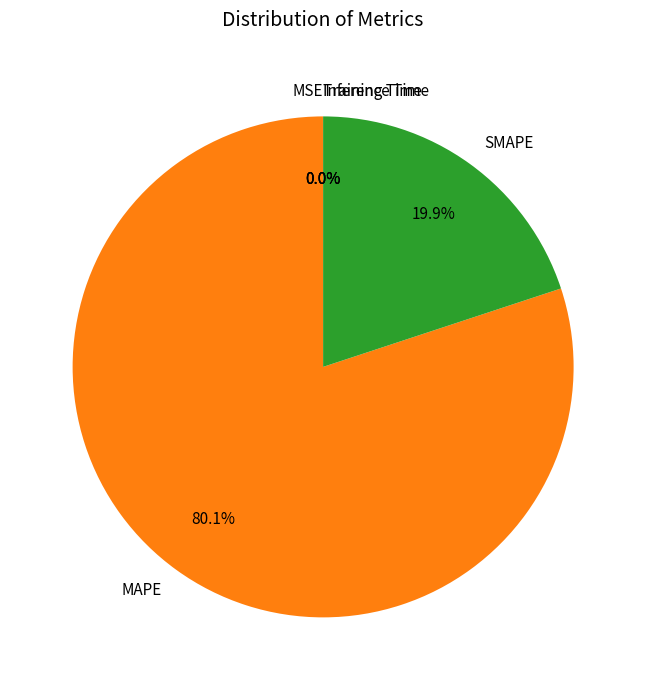

Approximately how many times larger is the value at MAPE compared to SMAPE?

4.0